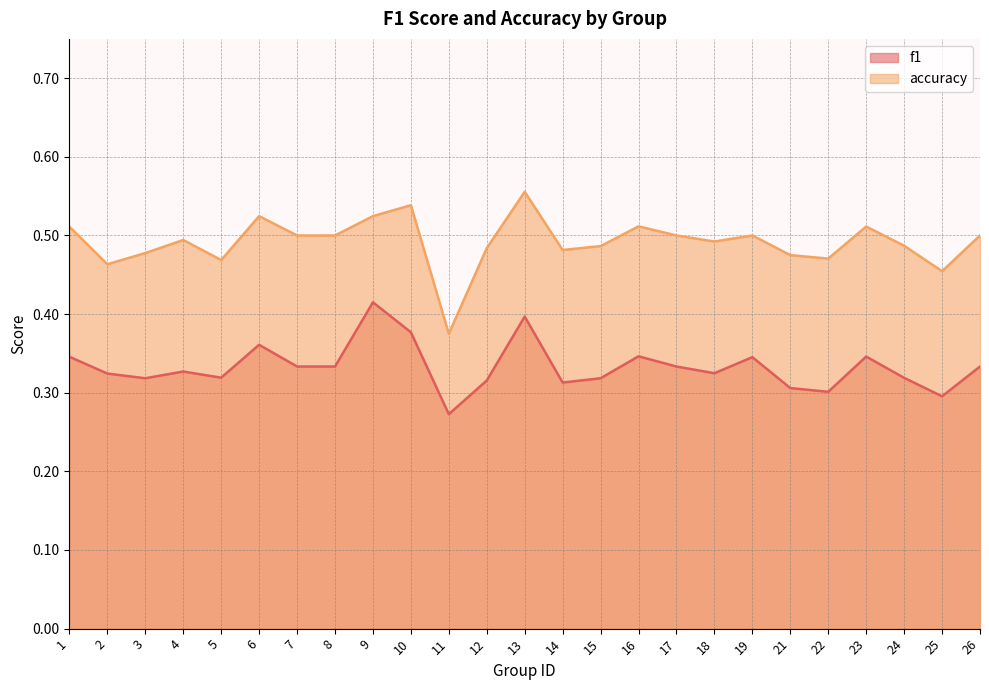

Does the chart display data point markers on the line(s)?

No